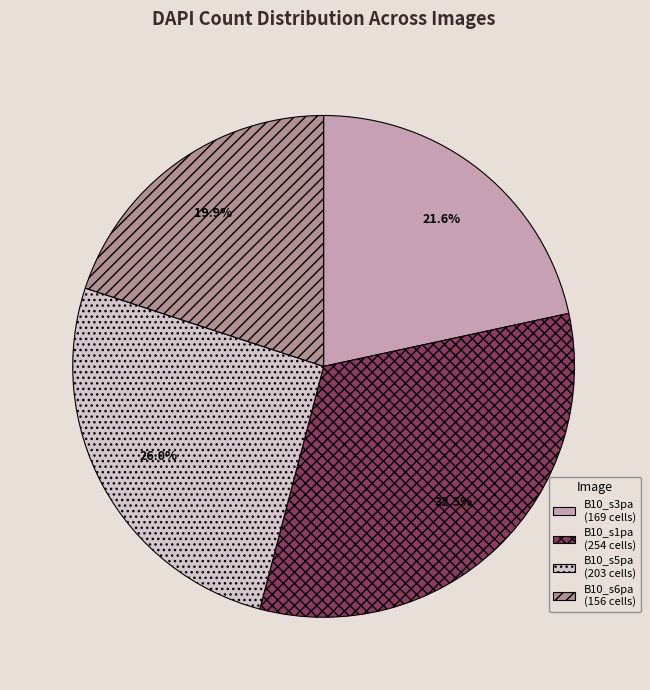

What portion of the pie excludes B10_s6pa (156 cells)?

80.1%